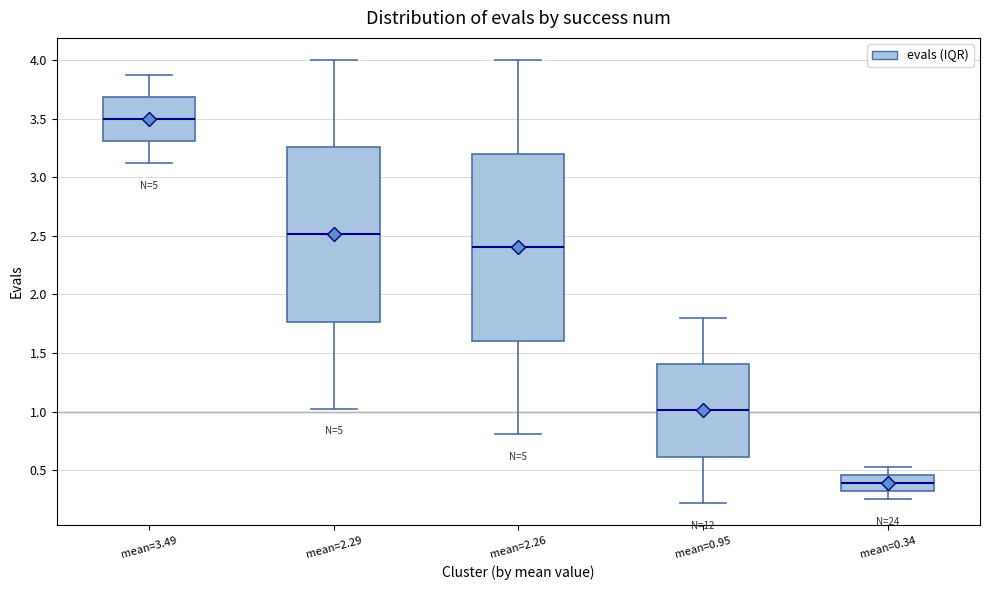

Comparing the boxes themselves (not the whiskers), which one is the tallest?

mean=2.26